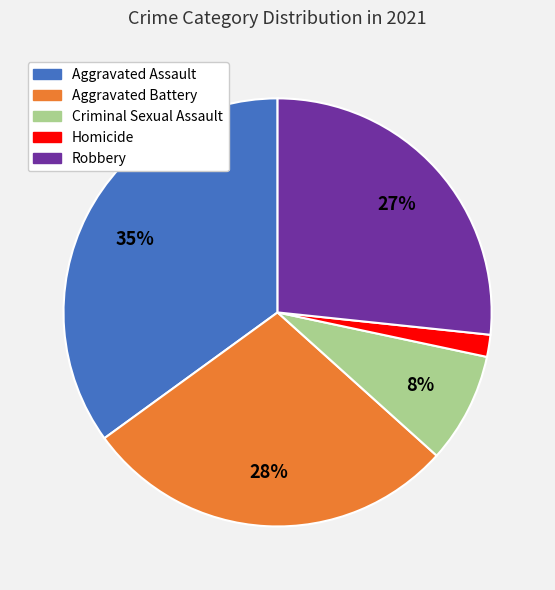

Is Homicide the majority of the pie?

No